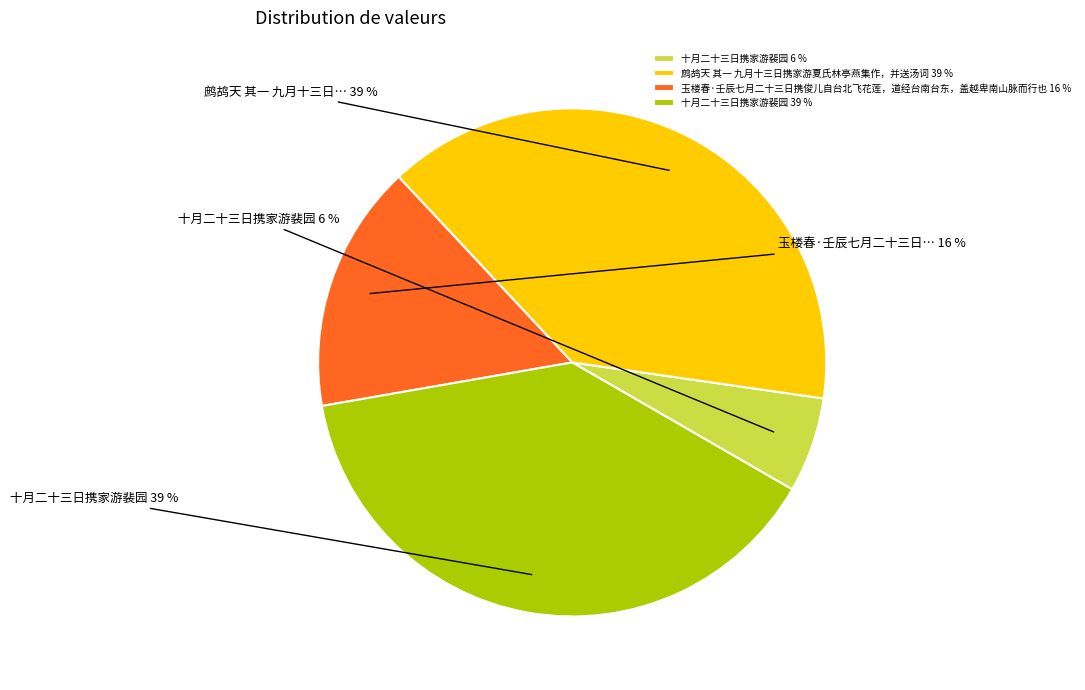

Rank the categories by value from lowest to highest.

十月二十三日携家游裴园, 玉楼春·壬辰七月二十三日携俊儿自台北飞花莲，道经台南台东，盖越卑南山脉而行也, 十月二十三日携家游裴园, 鹧鸪天 其一 九月十三日携家游夏氏林亭燕集作，并送汤词